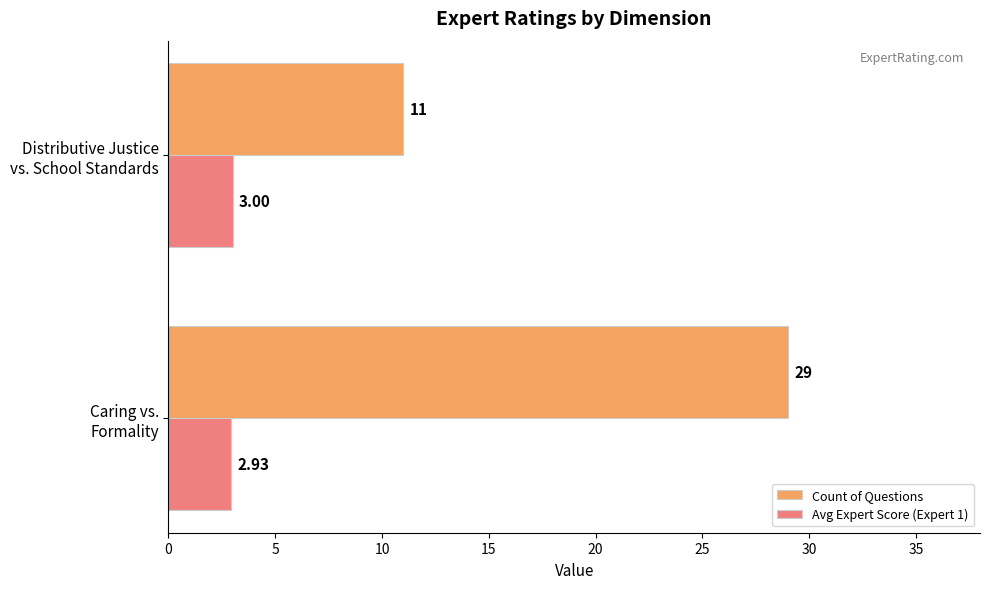

List the series in order of their overall mean, lowest first.

Avg Expert Score (Expert 1), Count of Questions